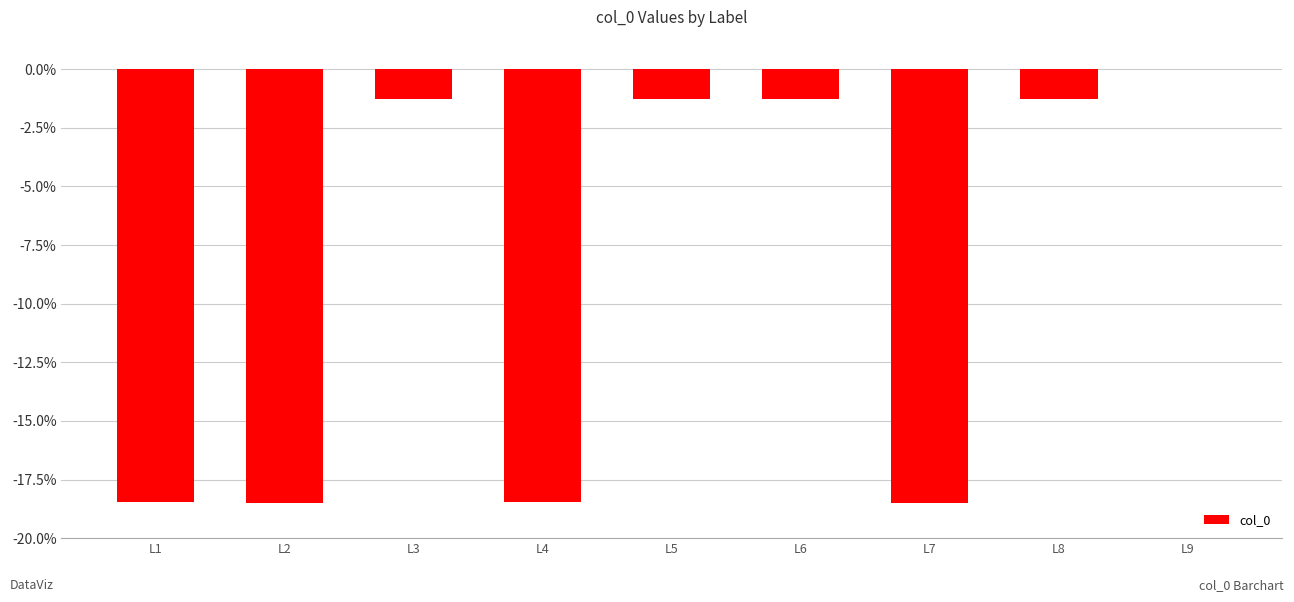

True or false: the data shows -0.3 at L6.

False